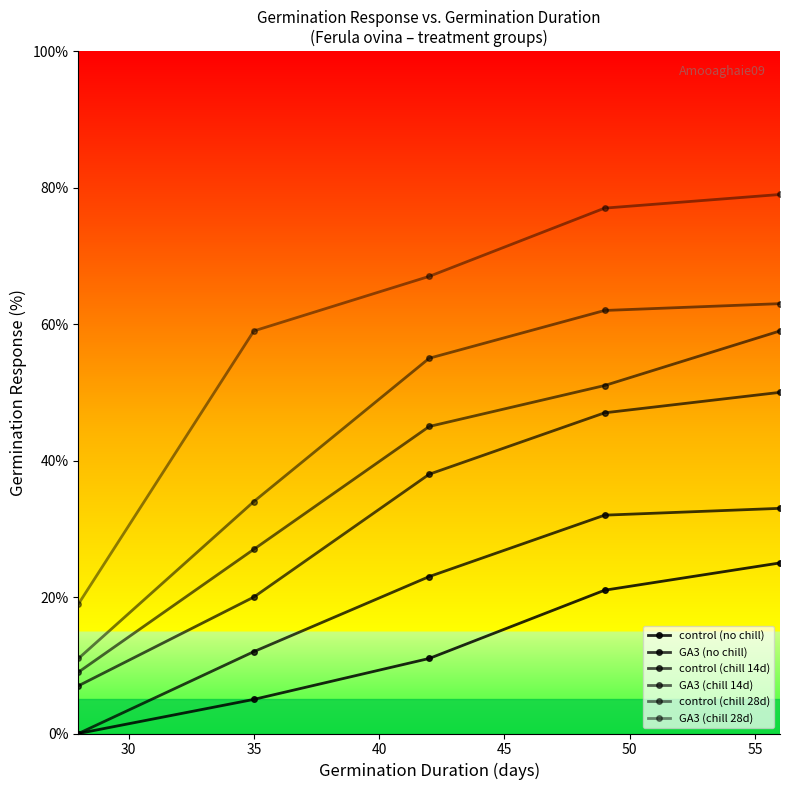

Does the chart have visible grid lines?

No